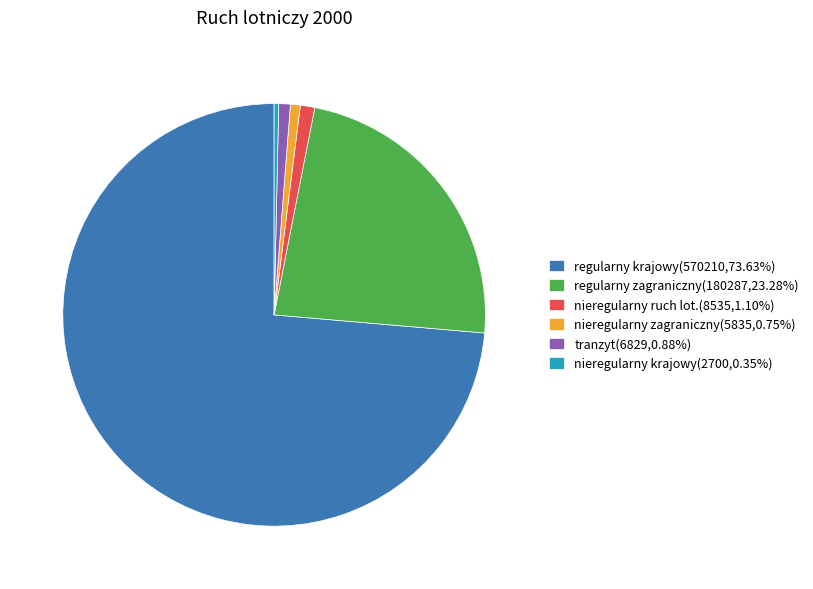

Combined, do regularny zagraniczny(180287,23.28%) and regularny krajowy(570210,73.63%) account for over 50%?

Yes